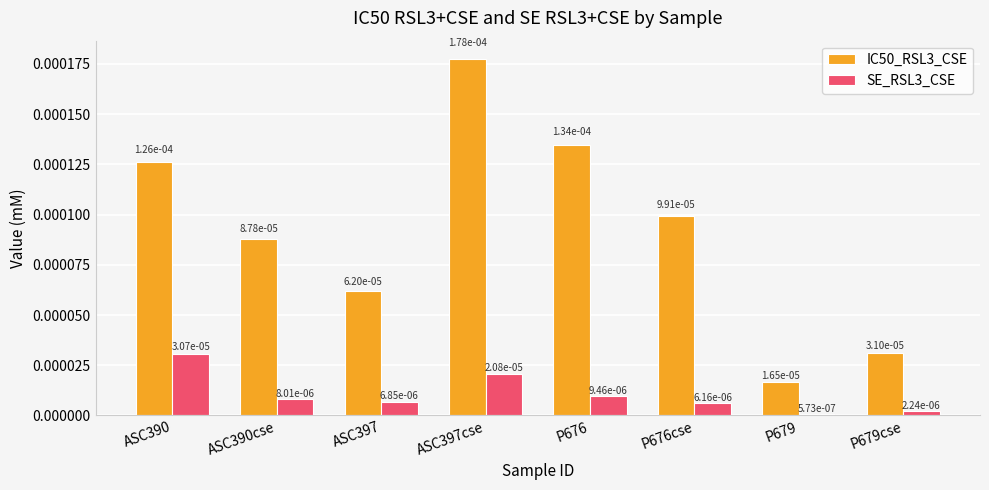

What are all the series names shown in the legend?

IC50_RSL3_CSE, SE_RSL3_CSE